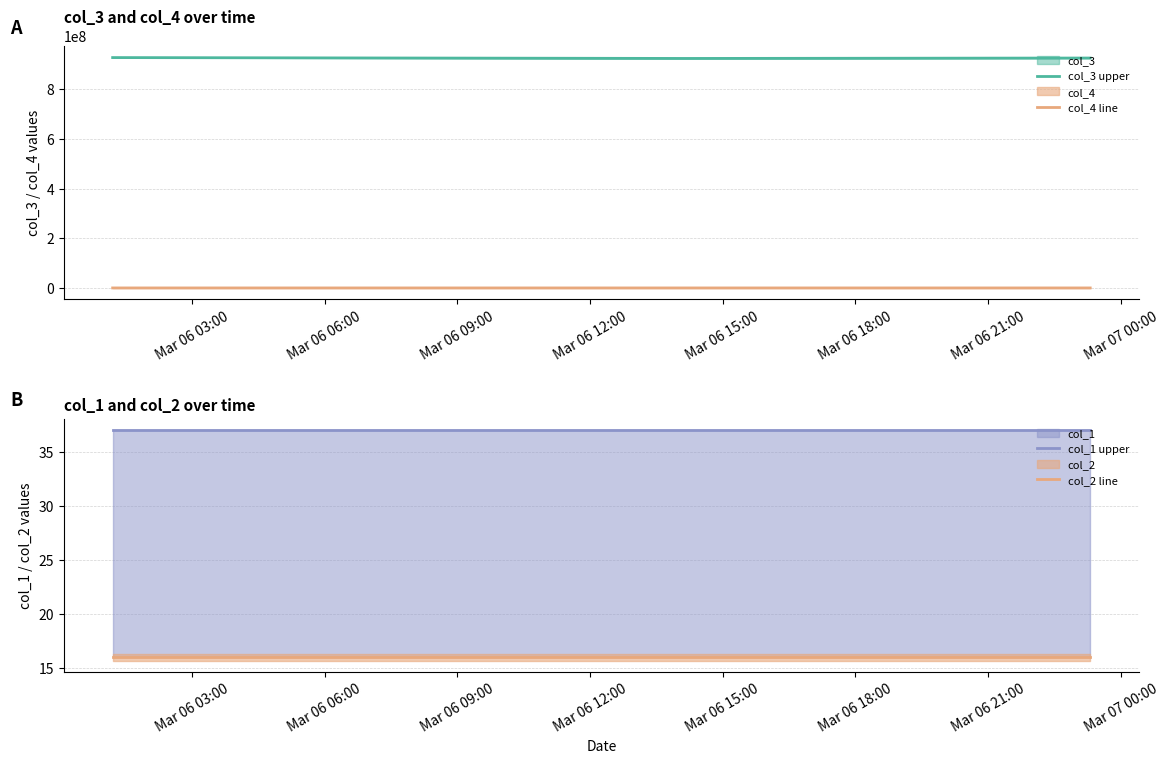

How many lines are shown in the chart?

4